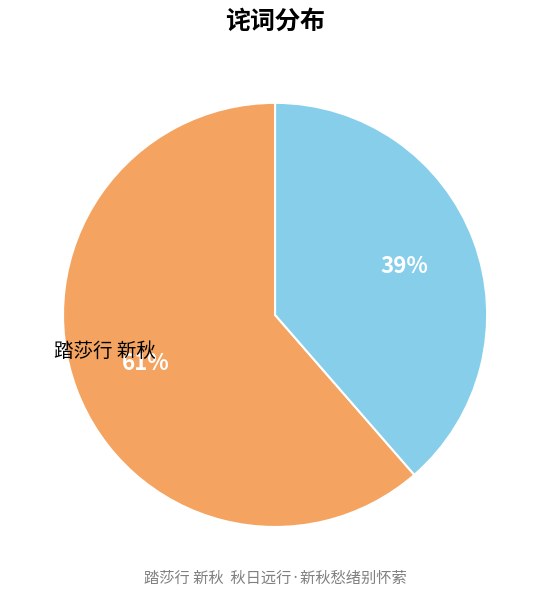

Count the number of slices in the pie.

2